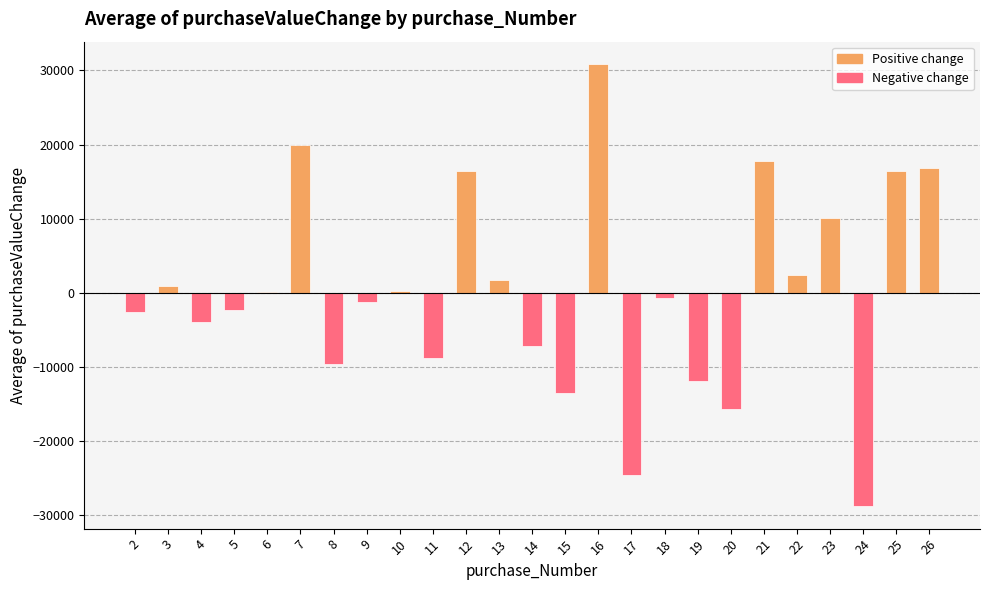

What is the difference between the values at 6 and 8?

9763.8